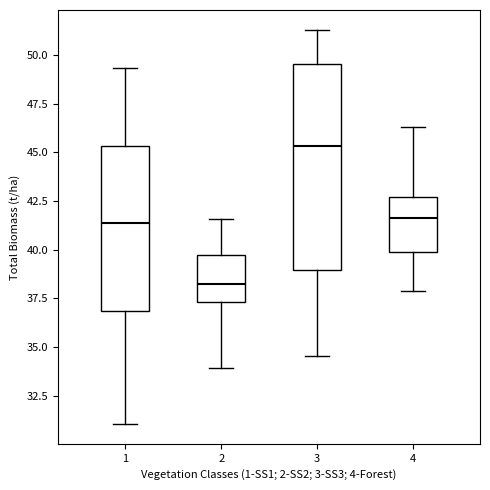

Which box is the tallest, from its lower edge to its upper edge?

3